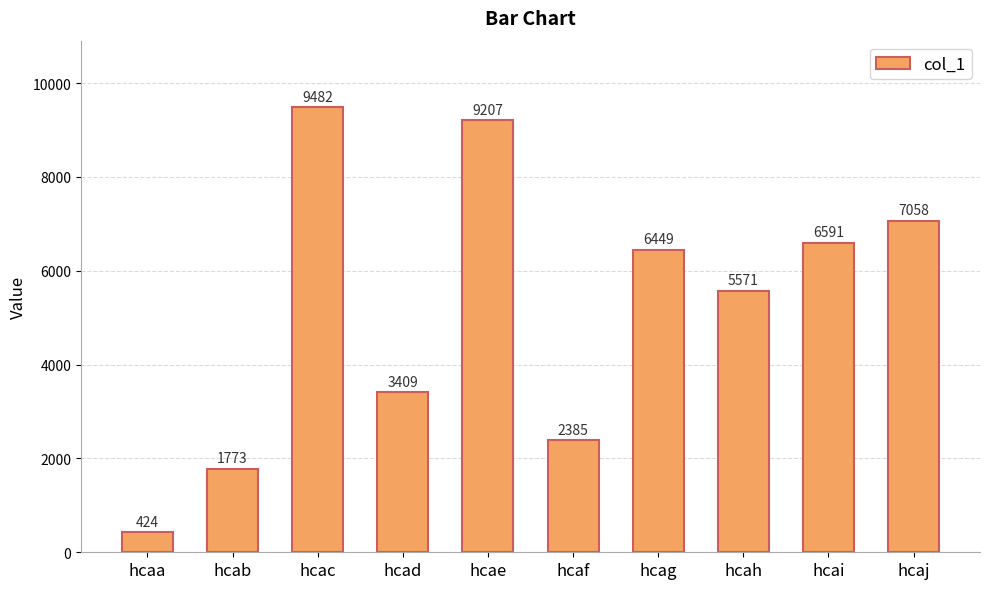

Reading left to right, extract all data points from this chart.

424	1773	9482	3409	9207	2385	6449	5571	6591	7058